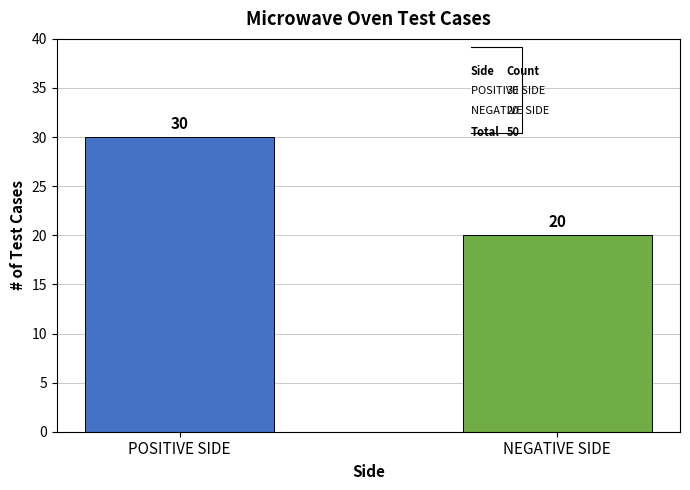

The value at NEGATIVE SIDE is 20. True or false?

True